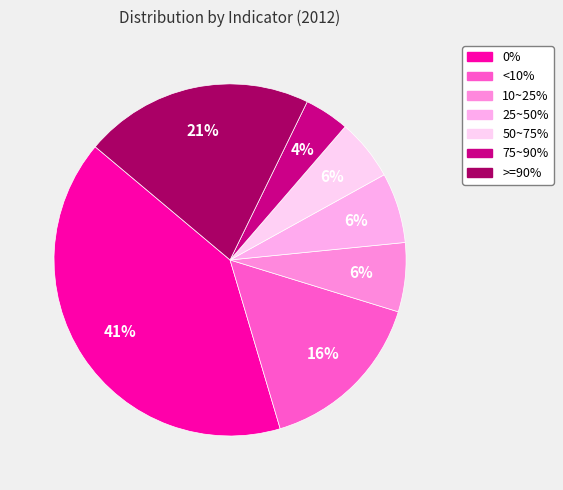

Rank the categories by value from lowest to highest.

75~90%, 50~75%, 10~25%, 25~50%, <10%, >=90%, 0%